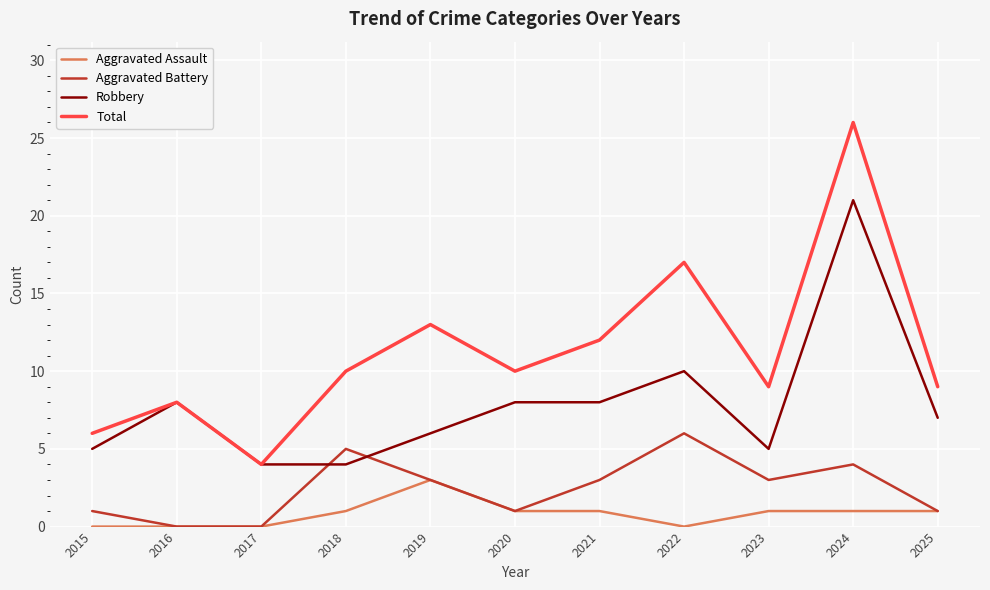

True or false: Robbery and Aggravated Assault intersect in this chart.

False